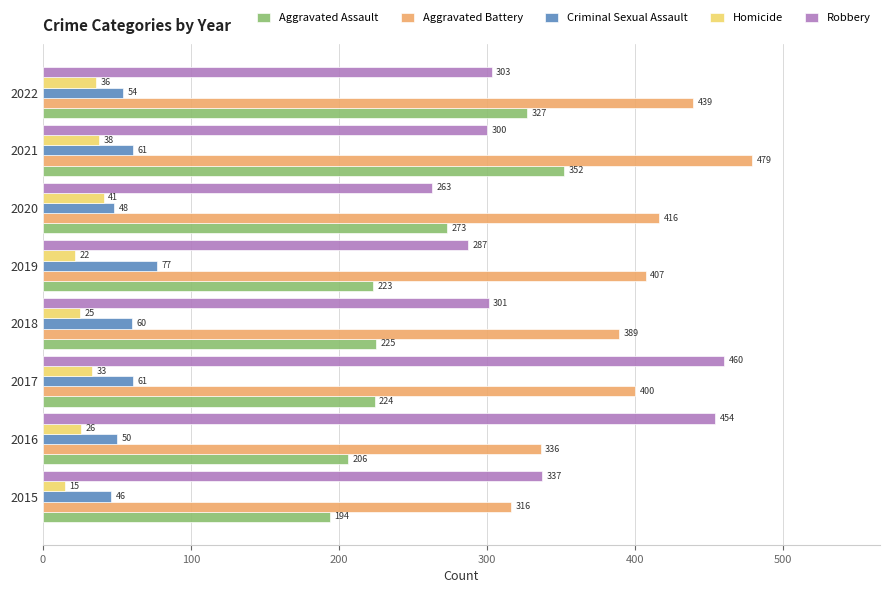

Between 2019 and 2020, which series saw the biggest shift?

Aggravated Assault